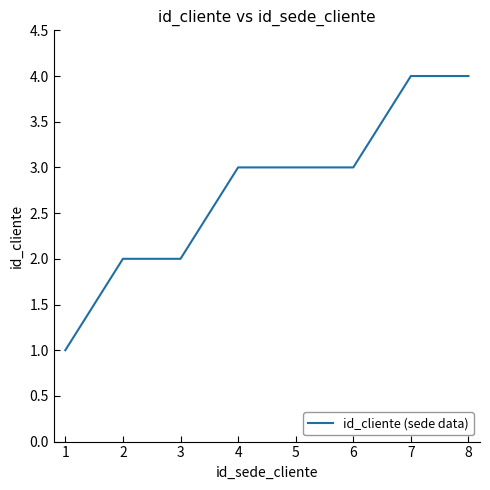

What is the difference between the second highest and second lowest values?

2